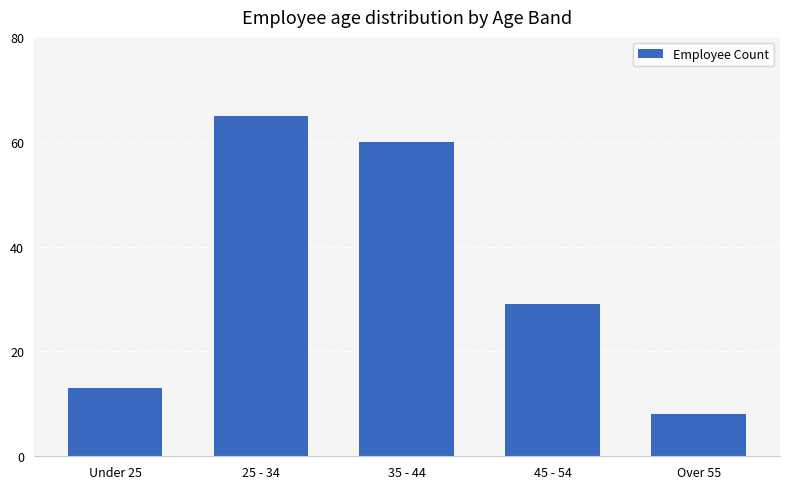

List the labels in order of value, largest first.

25 - 34, 35 - 44, 45 - 54, Under 25, Over 55